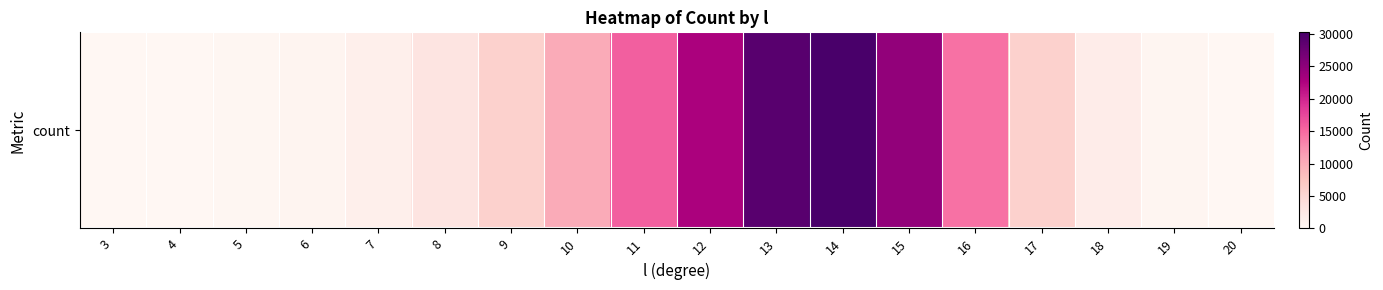

What is the sum of all values?

165879